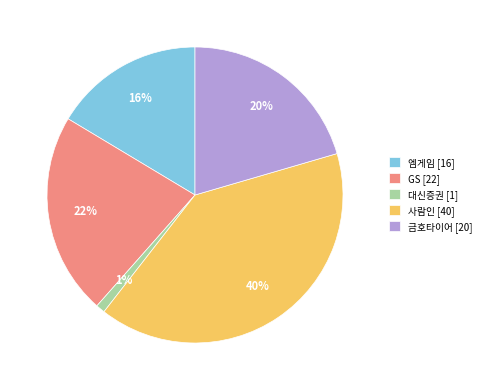

Do 금호타이어 [20] and 엠게임 [16] together represent more than half of the pie?

No